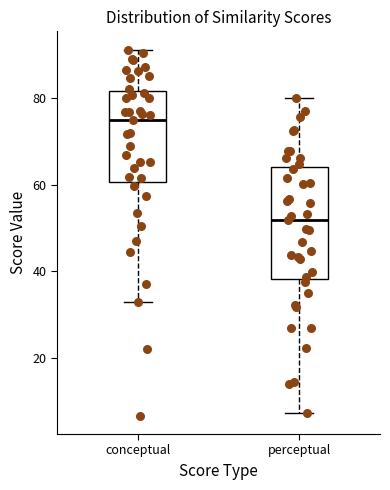

Which box's median line is the lowest?

perceptual